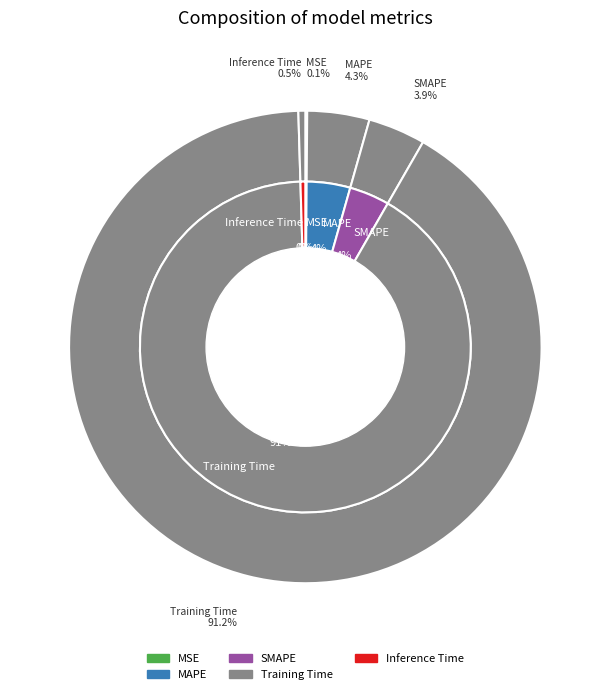

Rank the categories by value from highest to lowest.

Training Time, MAPE, SMAPE, Inference Time, MSE